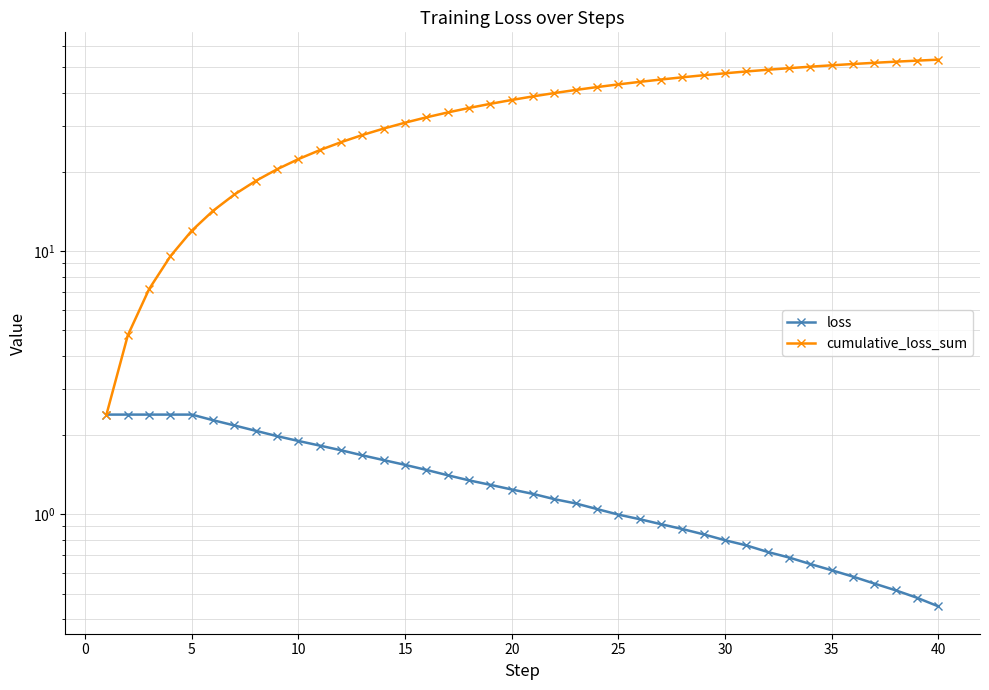

Which series has the largest total across all categories?

cumulative_loss_sum